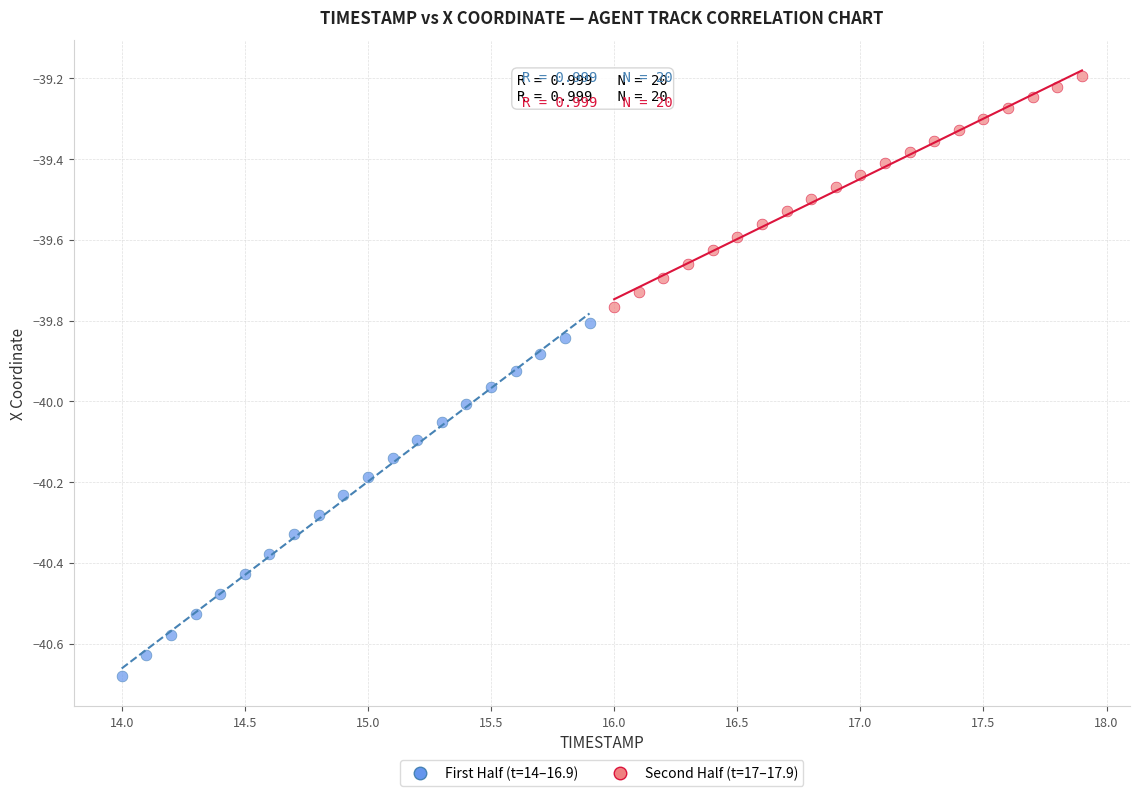

Which series reaches the minimum Y coordinate?

First Half (t=14–16.9)